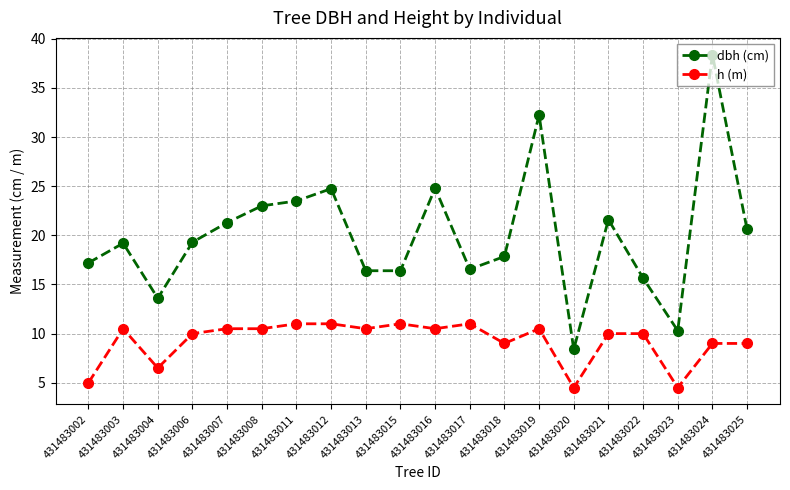

What is the sum of the dbh (cm) values at 431483008 and 431483004?

36.6